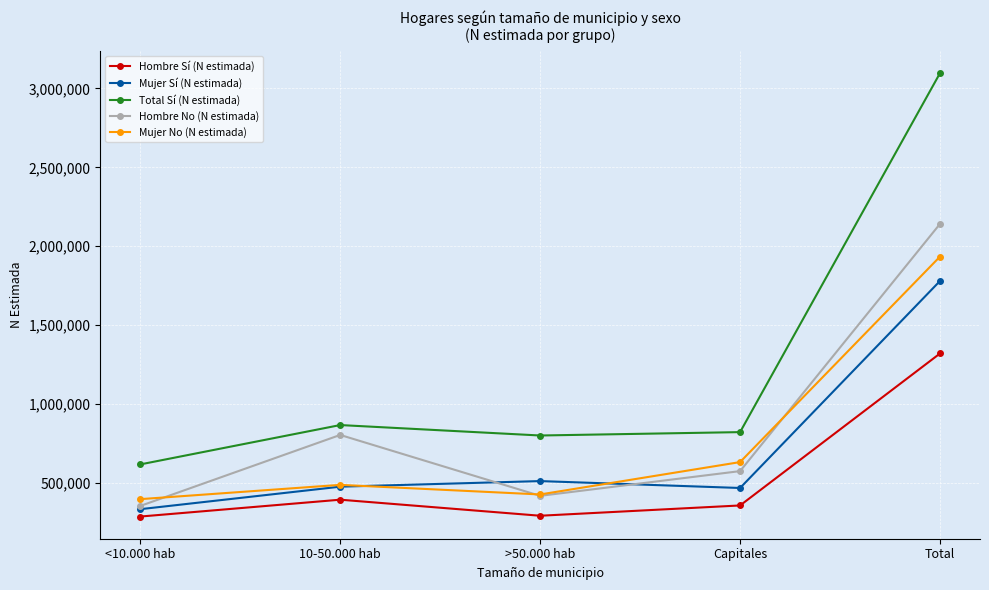

What is the minimum value for Hombre Sí (N estimada)?

284071